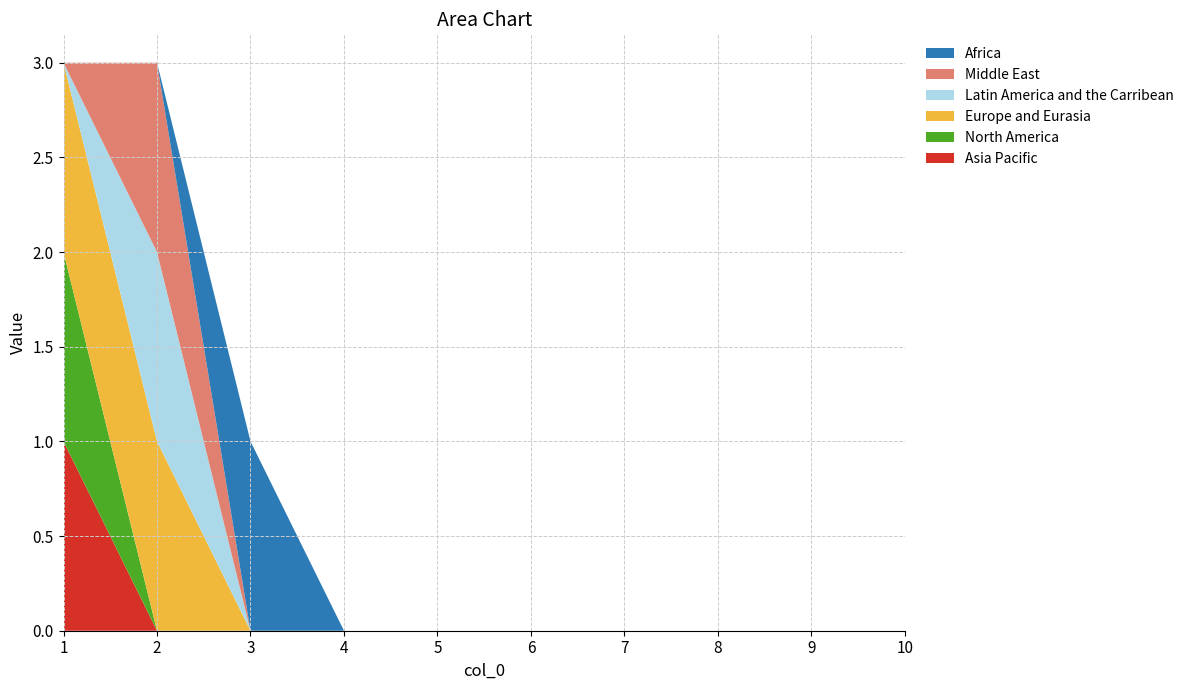

Reading left to right, what are all the values shown in this chart?

2: 1	0	0	0	0	0	0	0	0	0
3: 1	0	0	0	0	0	0	0	0	0
4: 1	1	0	0	0	0	0	0	0	0
5: 0	1	0	0	0	0	0	0	0	0
6: 0	1	0	0	0	0	0	0	0	0
7: 0	0	1	0	0	0	0	0	0	0